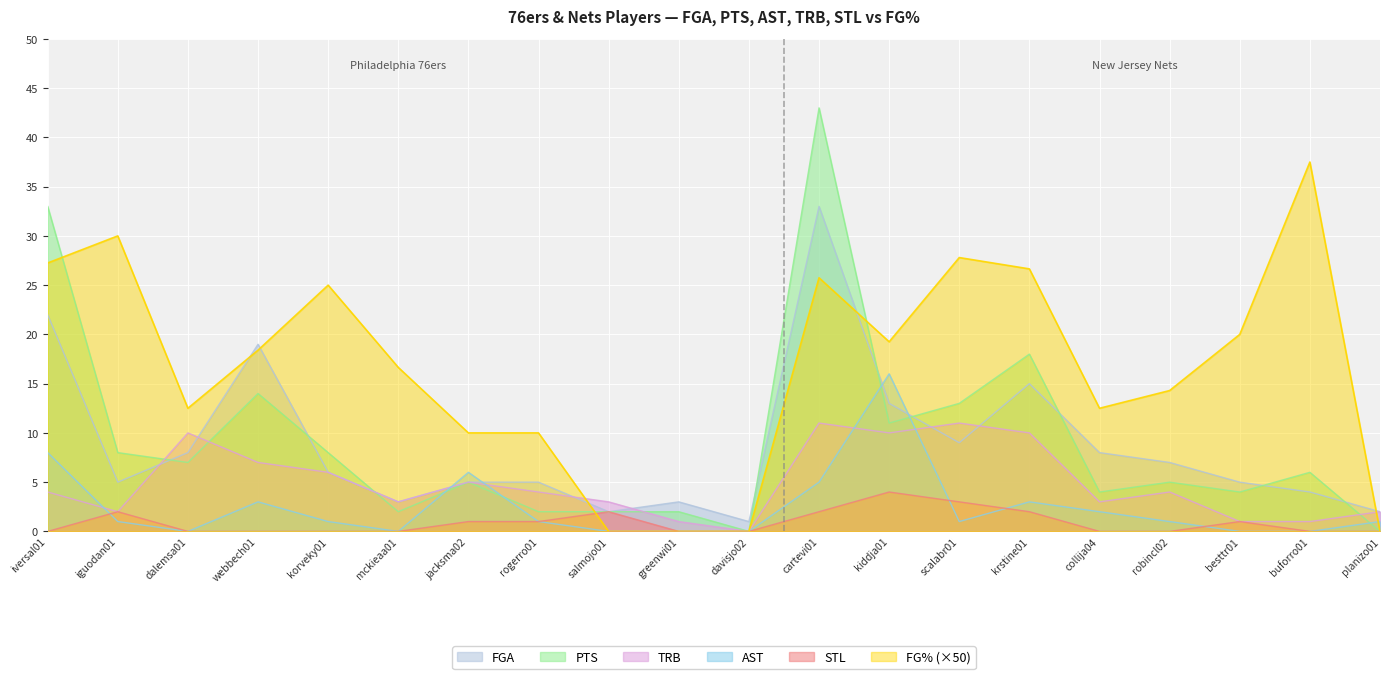

At which label is FGA closest to 17?

webbech01